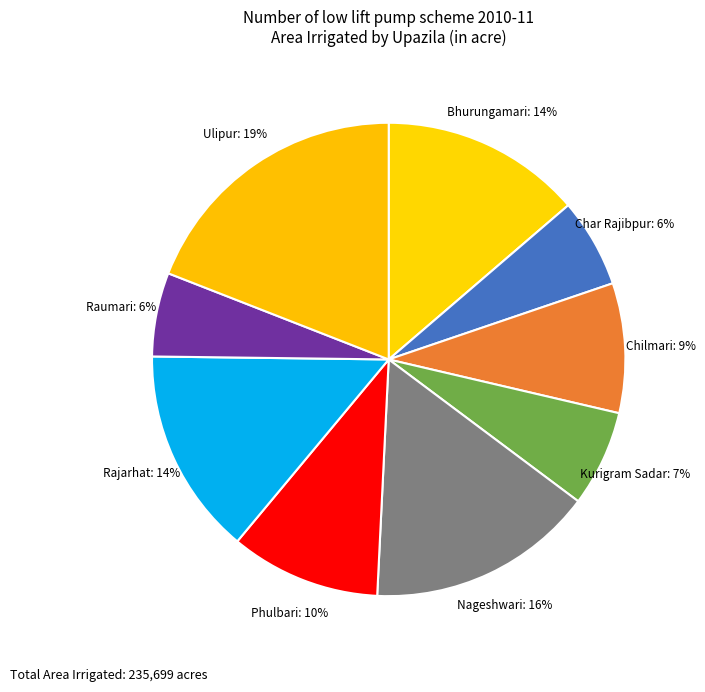

What is the largest slice in the pie chart?

Ulipur